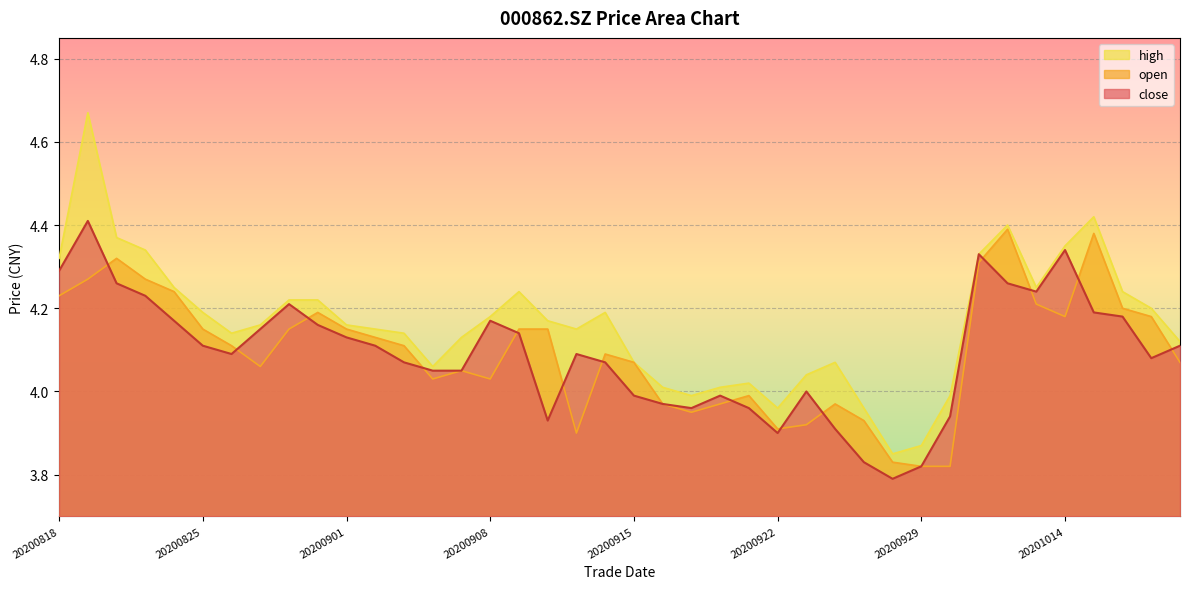

What is the value of the open point at the 24th from the left?

4.0